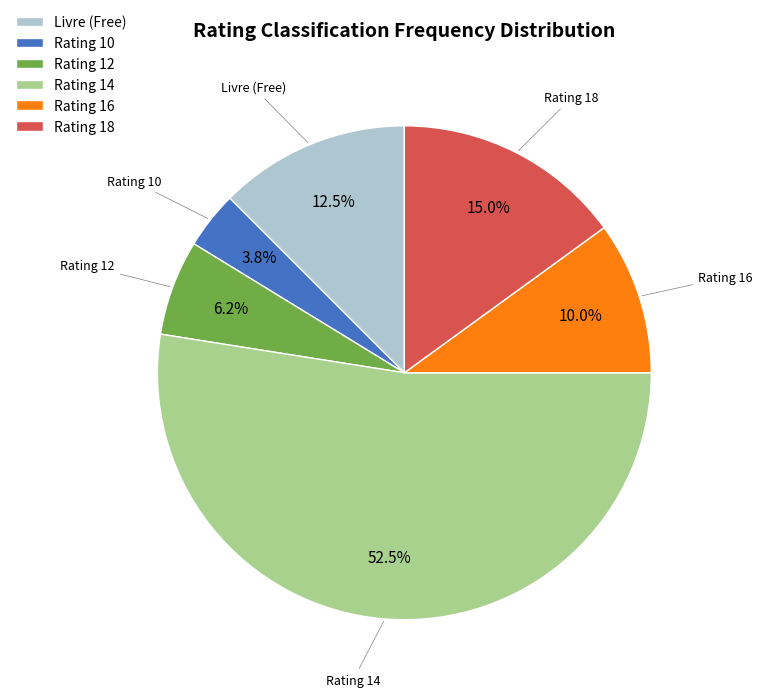

Is Rating 14 the majority of the pie?

Yes